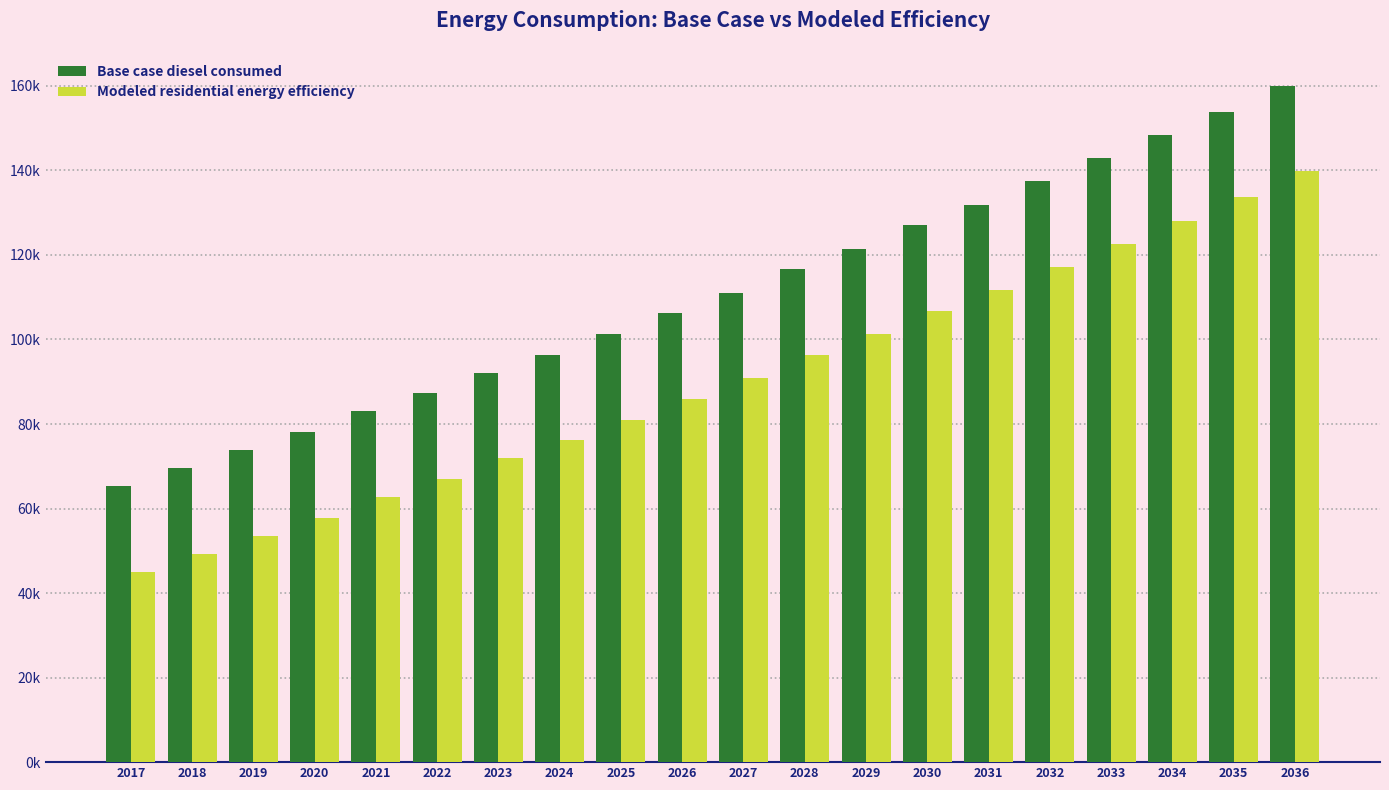

What is the maximum value for Base case diesel consumed?

160013.4